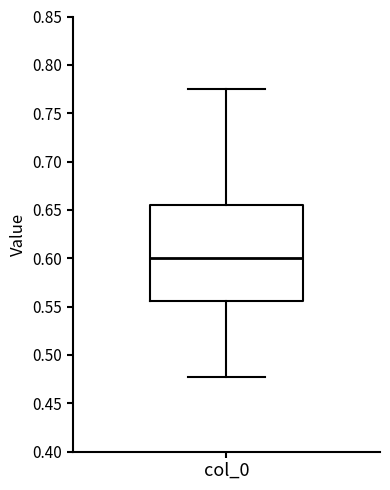

Transcribe this box plot: give where the median line is, the range the box spans, and where the two whiskers end, as read against the y-axis. The values are not printed on the chart, so give them approximately, as read against the axis.

median 0.600, box 0.555 to 0.655, whiskers 0.475 to 0.775